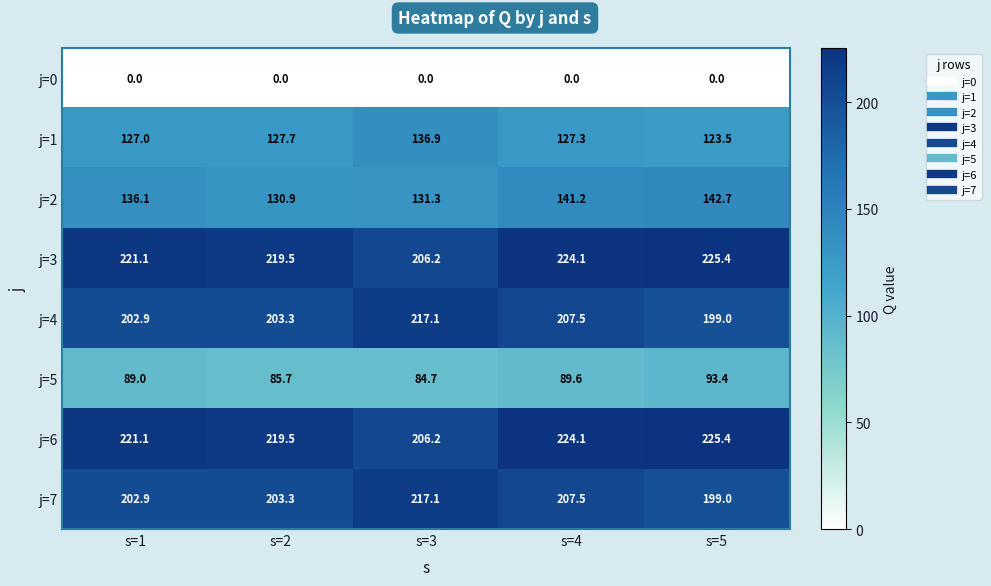

How many values in the j=4 series are below 203?

2